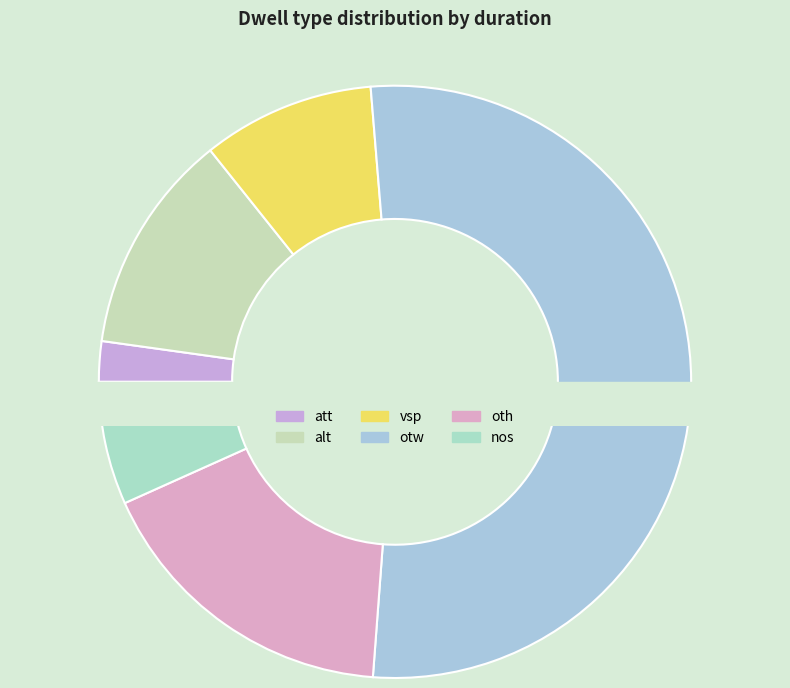

The otw slice represents 53% of the pie. True or false?

True